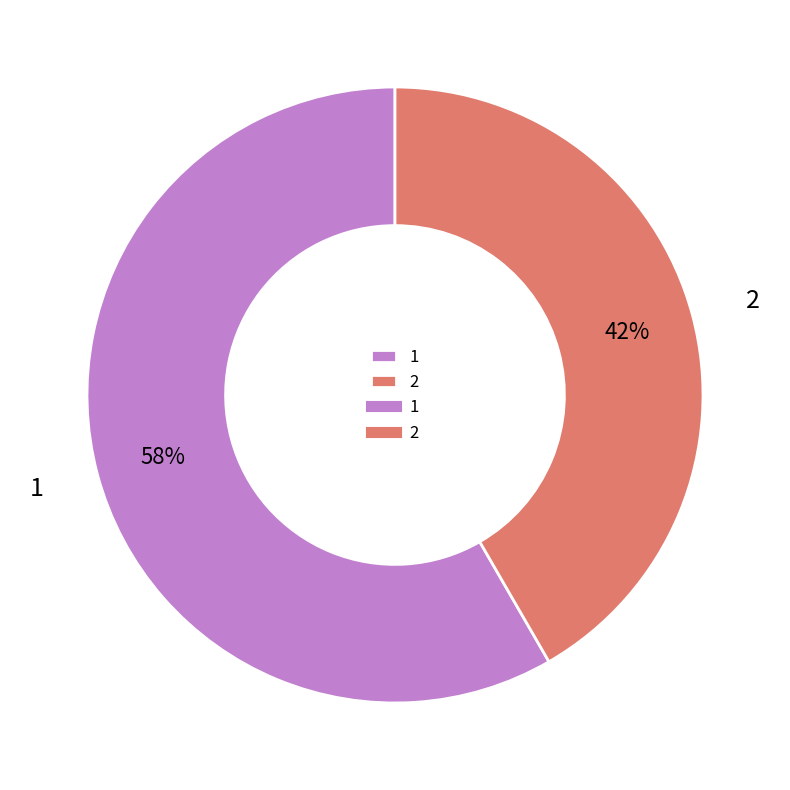

Does 2 represent more than half of the total?

No